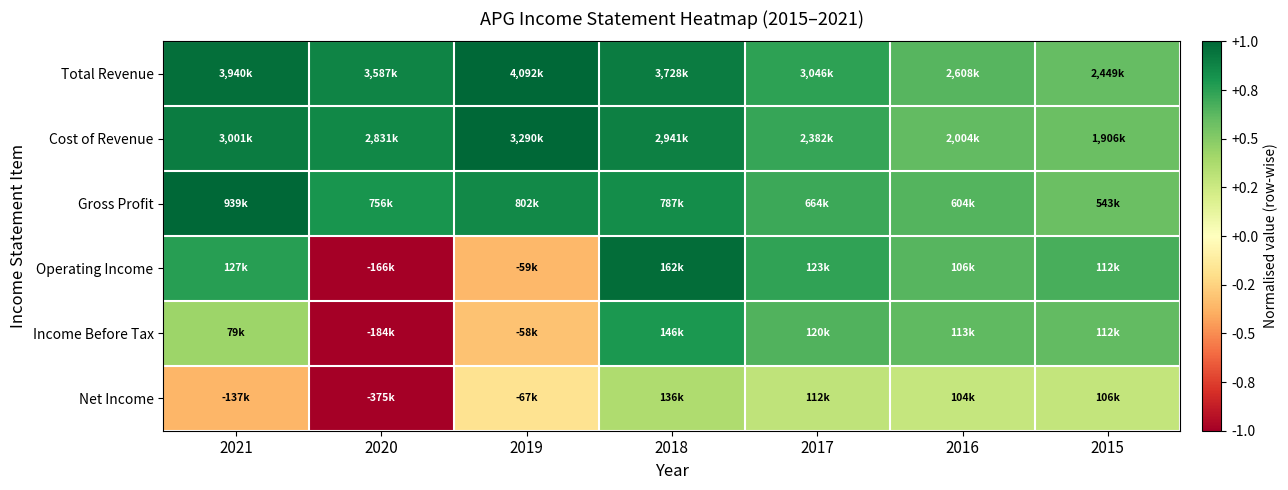

Reading left to right, what are all the values shown in this chart?

Total Revenue: 2021=1.0	2020=0.9	2019=1.0	2018=0.9	2017=0.7	2016=0.6	2015=0.6
Cost of Revenue: 2021=0.9	2020=0.9	2019=1.0	2018=0.9	2017=0.7	2016=0.6	2015=0.6
Gross Profit: 2021=1.0	2020=0.8	2019=0.9	2018=0.8	2017=0.7	2016=0.6	2015=0.6
Operating Income: 2021=0.8	2020=-1.0	2019=-0.4	2018=1.0	2017=0.7	2016=0.6	2015=0.7
Income Before Tax: 2021=0.4	2020=-1.0	2019=-0.3	2018=0.8	2017=0.7	2016=0.6	2015=0.6
Net Income: 2021=-0.4	2020=-1.0	2019=-0.2	2018=0.4	2017=0.3	2016=0.3	2015=0.3